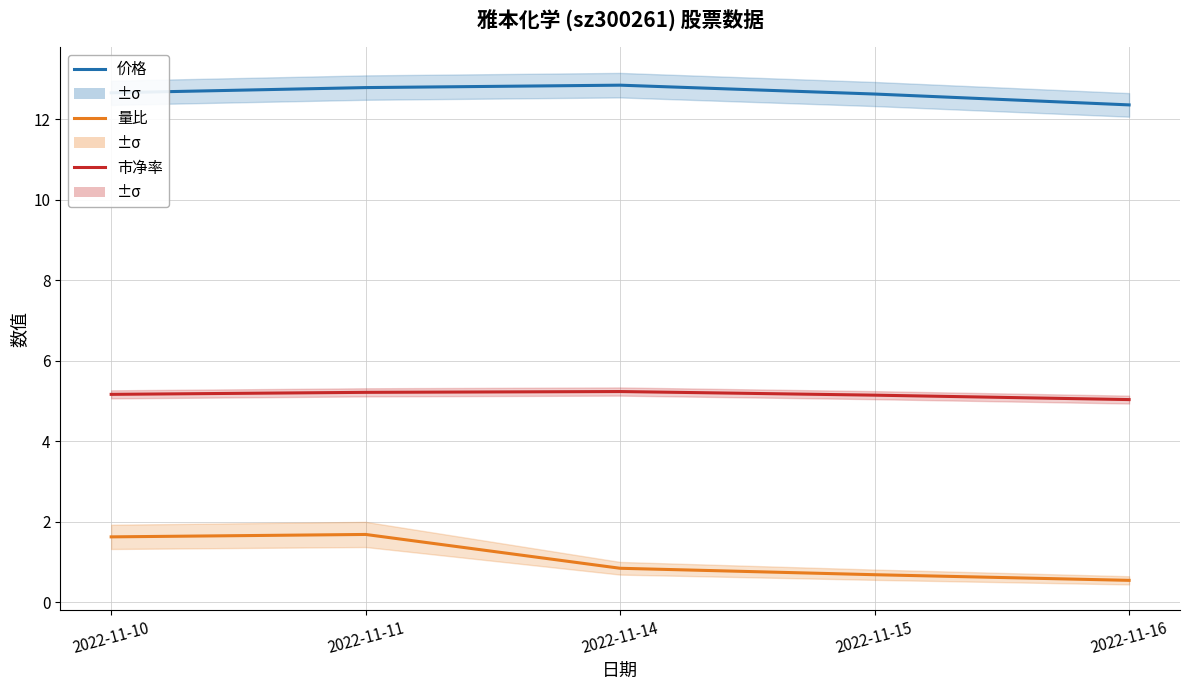

Where is 价格 nearest to the value 12?

2022-11-16